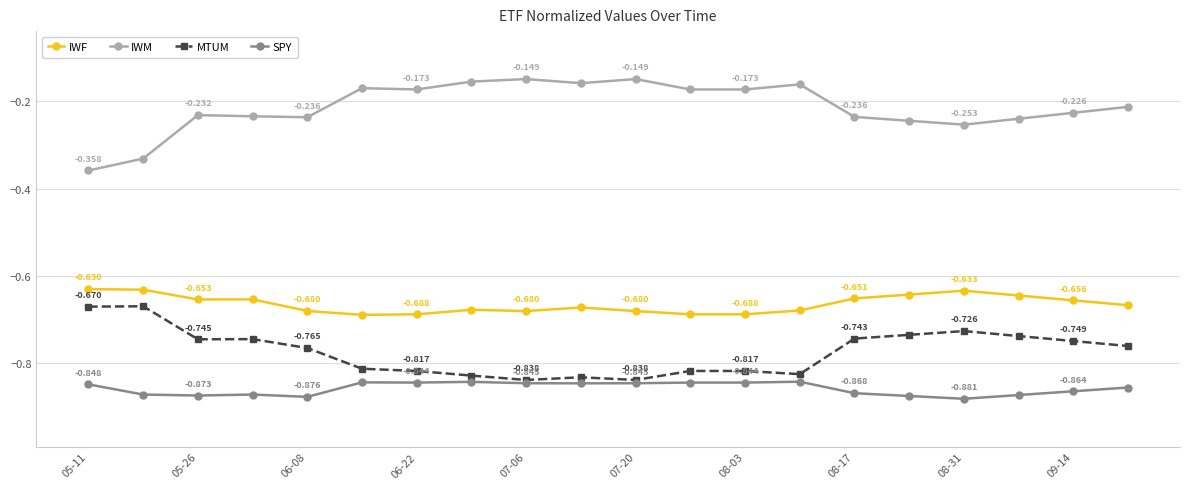

Which series has the largest range (max minus min)?

IWM